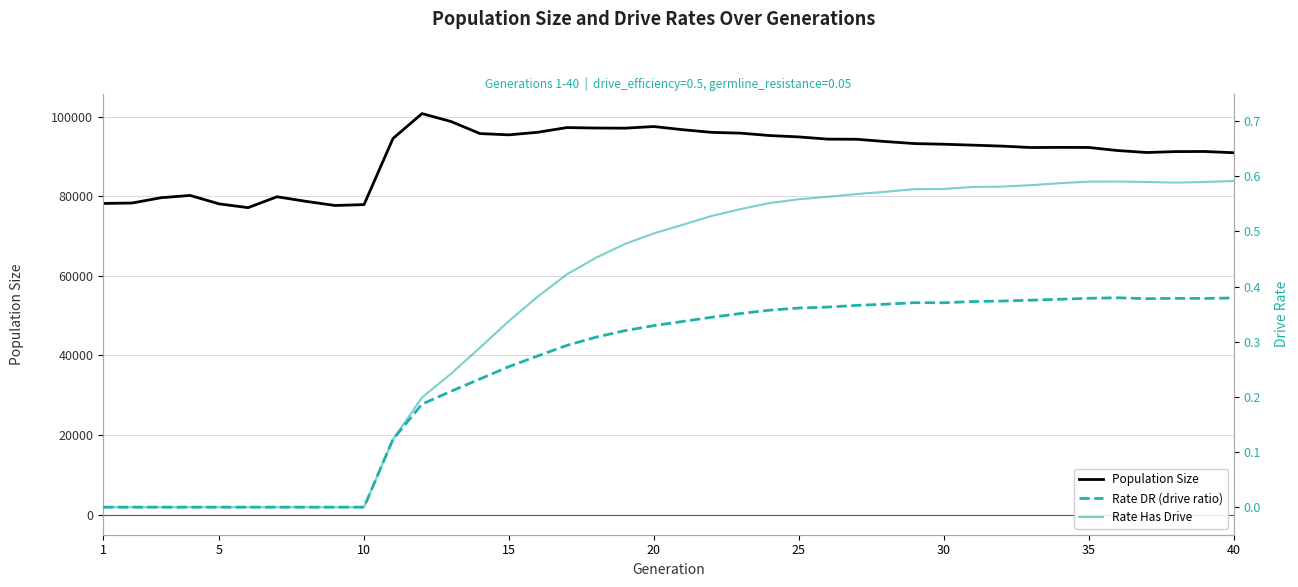

The value of Population Size at 15 is 95405. True or false?

True